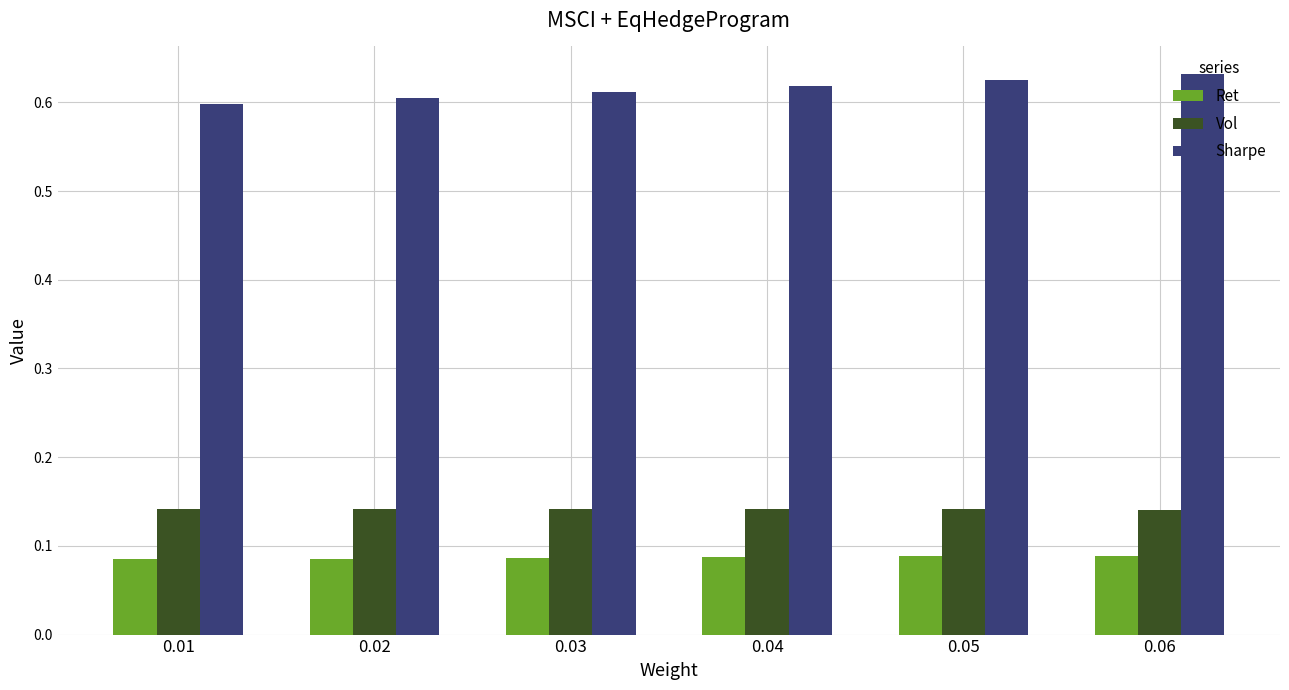

List the series in order of their peak value, highest first.

Sharpe, Vol, Ret